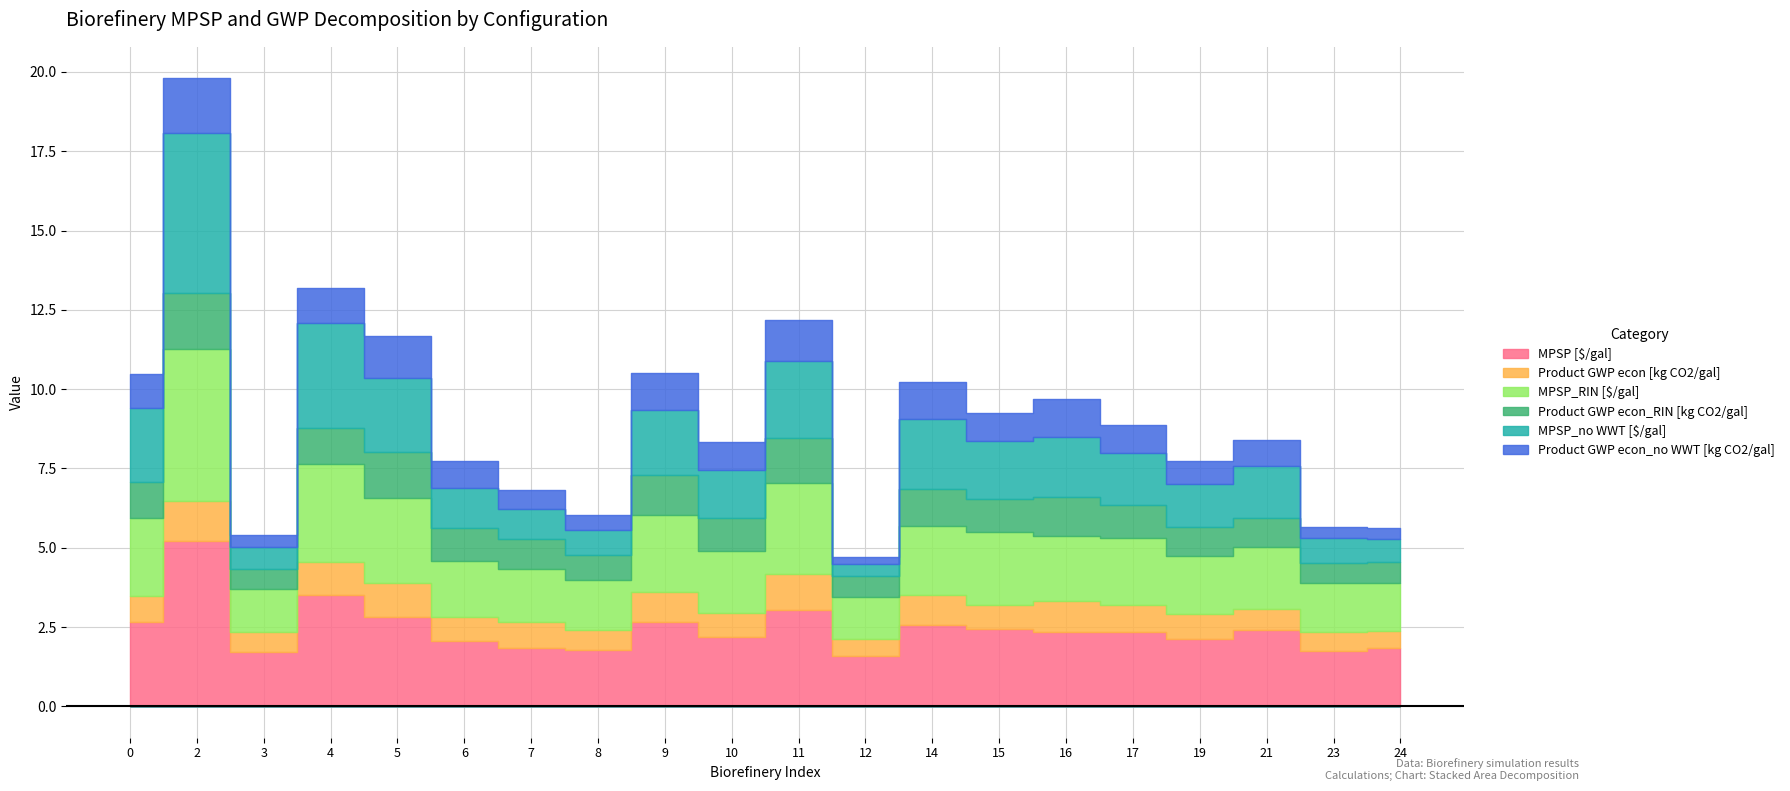

What are all the series names shown in the legend?

MPSP [$/gal], Product GWP econ [kg CO2/gal], MPSP_RIN [$/gal], Product GWP econ_RIN [kg CO2/gal], MPSP_no WWT [$/gal], Product GWP econ_no WWT [kg CO2/gal]